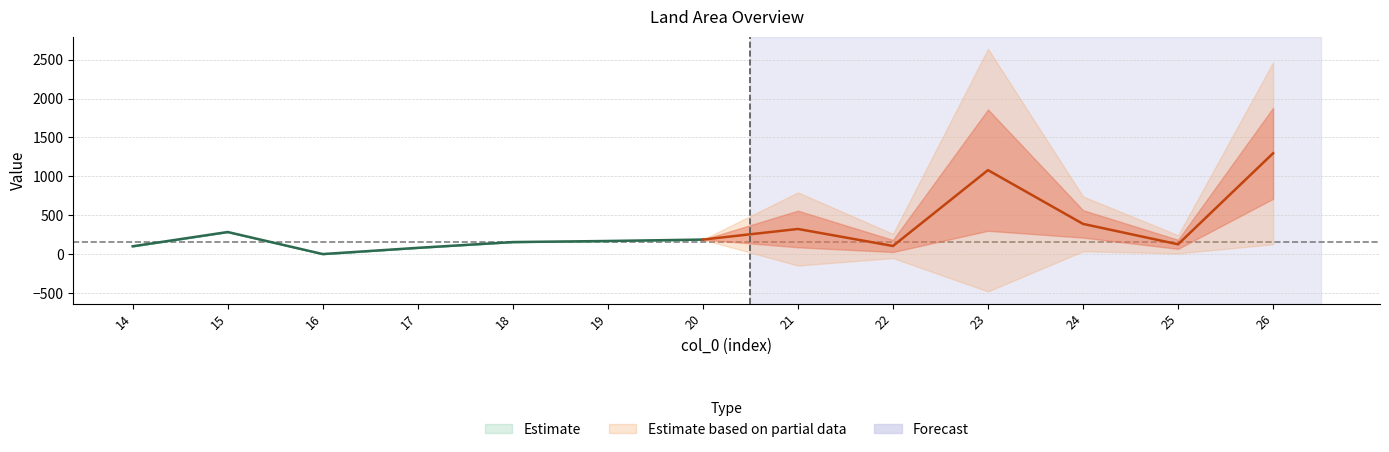

True or false: total and area intersect in this chart.

False